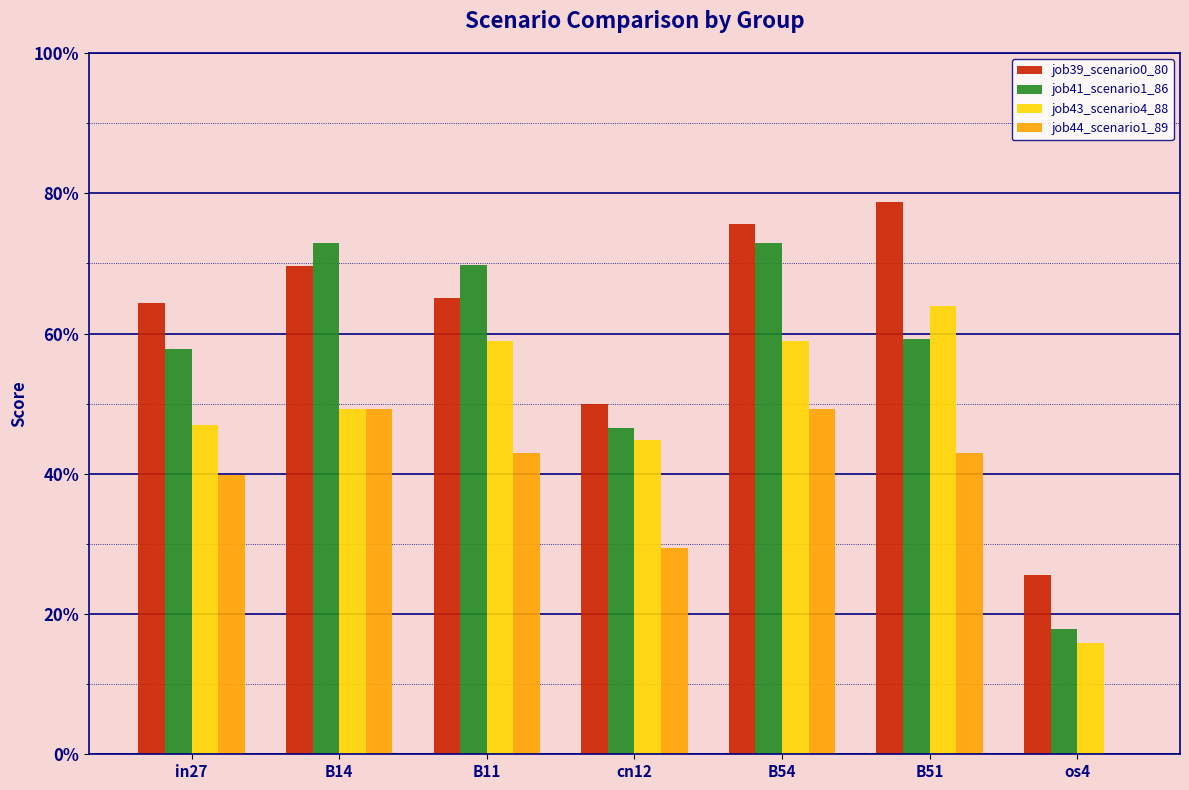

Which series has the largest total across all categories?

job39_scenario0_80